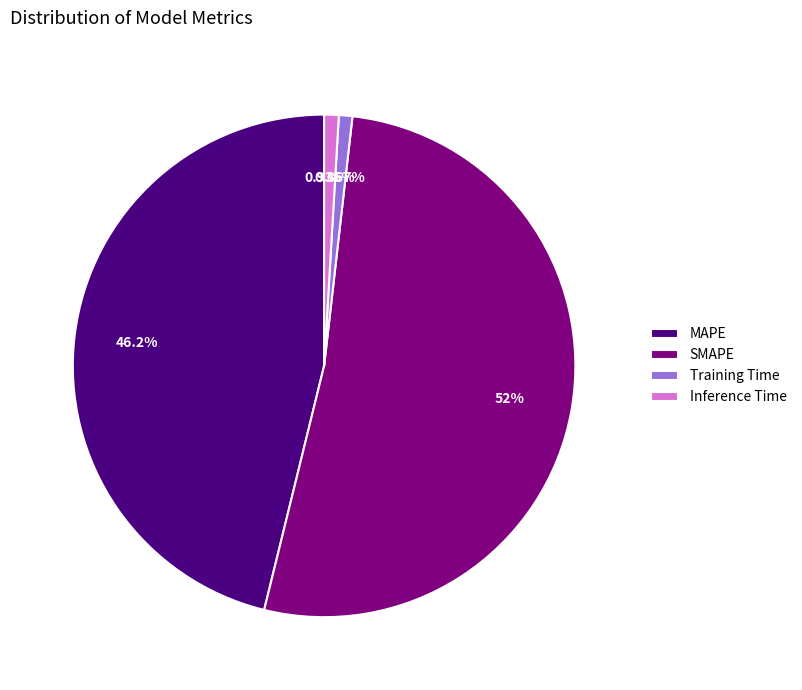

Which slice represents more than half of the pie?

SMAPE